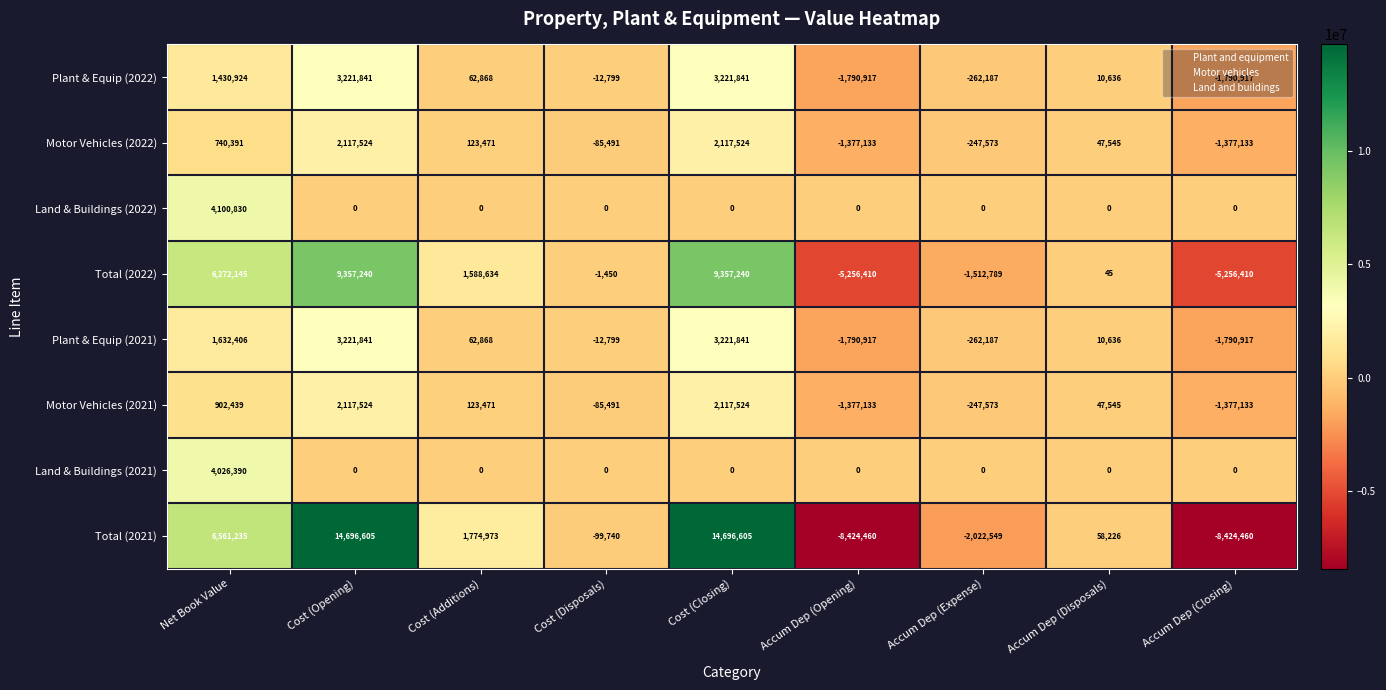

Where does the Total (2021) series first go above 58226?

Net Book Value